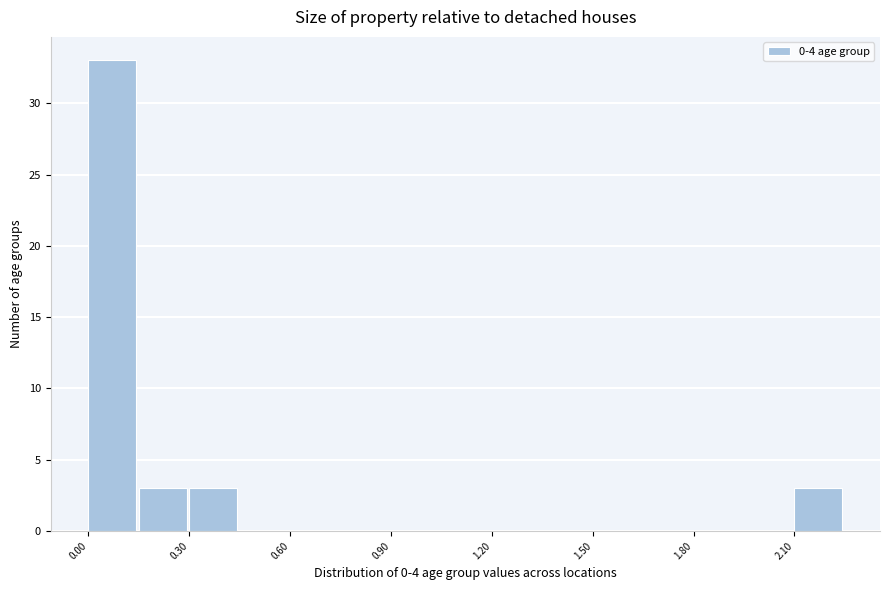

Read against the x-axis, roughly where is the centre of the tallest bar?

0.05